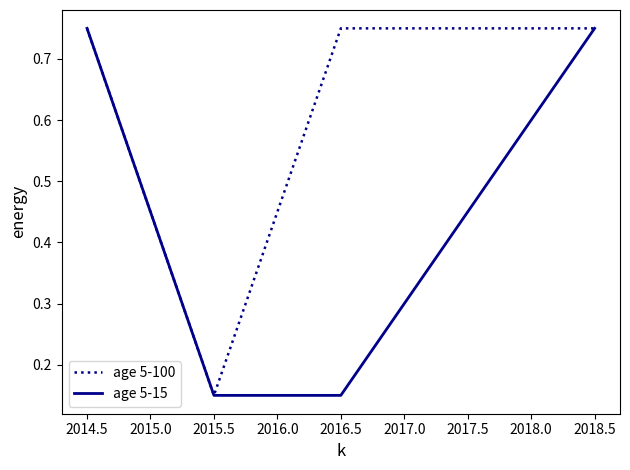

What position from the right is 2014.5?

4